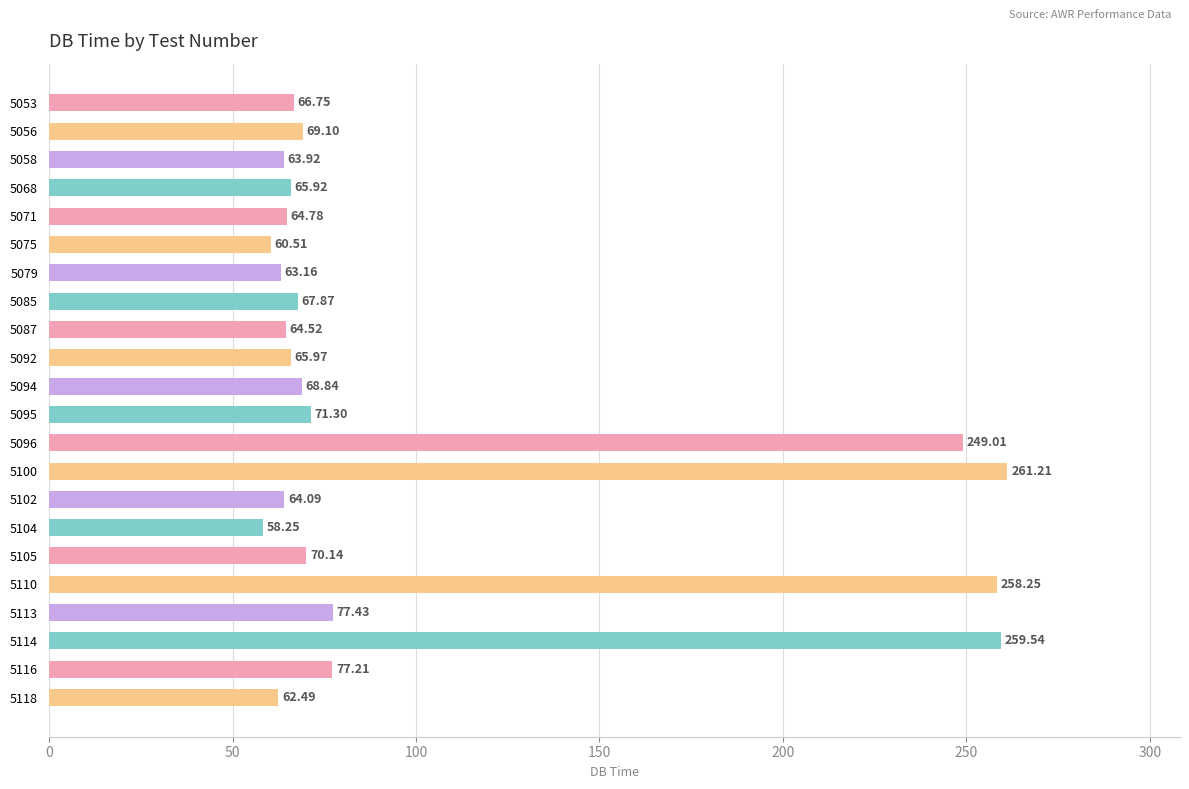

List the labels in order of value, largest first.

5100, 5114, 5110, 5096, 5113, 5116, 5095, 5105, 5056, 5094, 5085, 5053, 5092, 5068, 5071, 5087, 5102, 5058, 5079, 5118, 5075, 5104